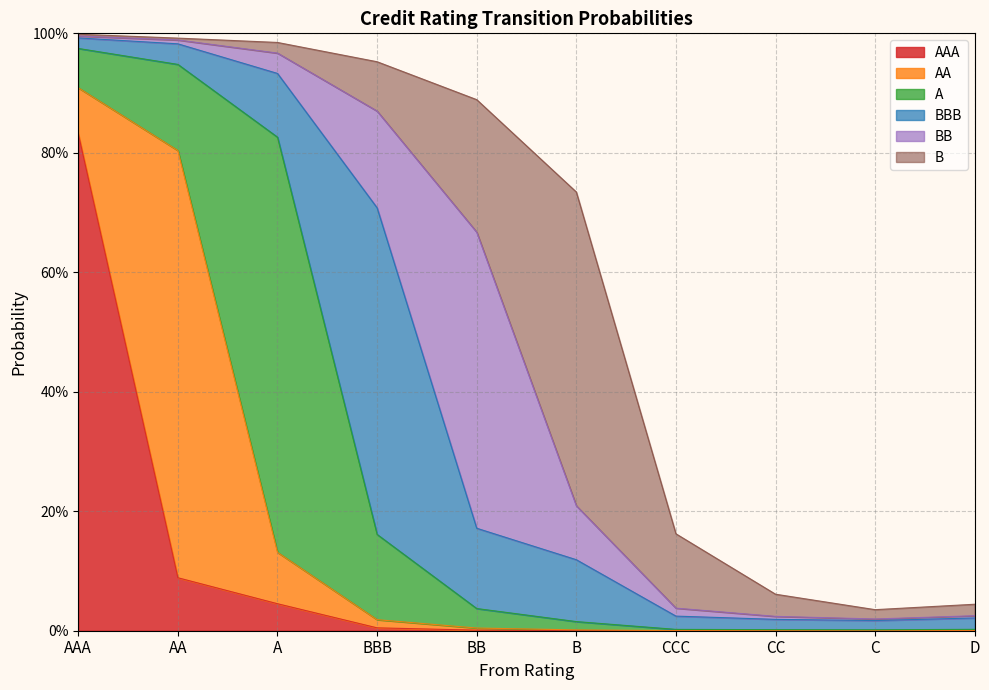

How many interior local valleys does the BBB series have?

1